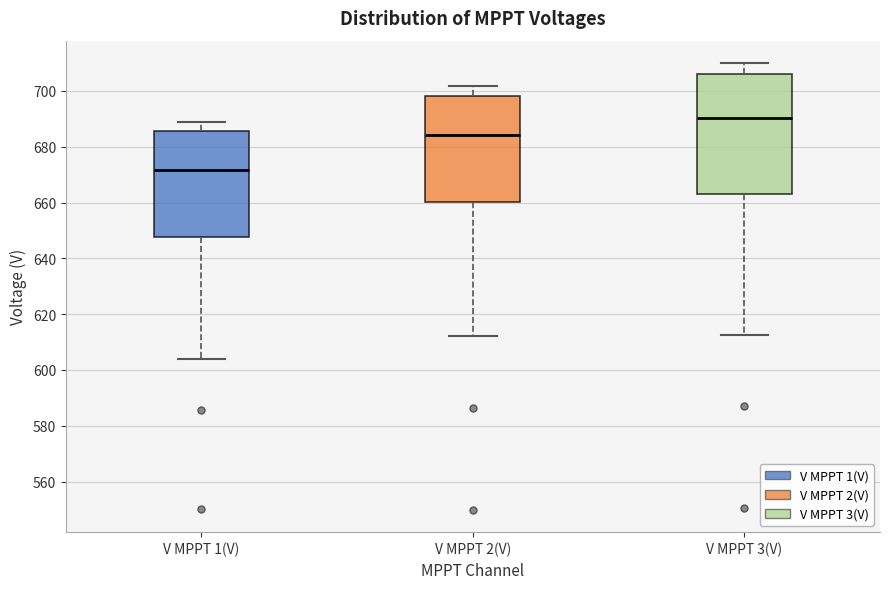

Which box has the lowest median line?

V MPPT 1(V)